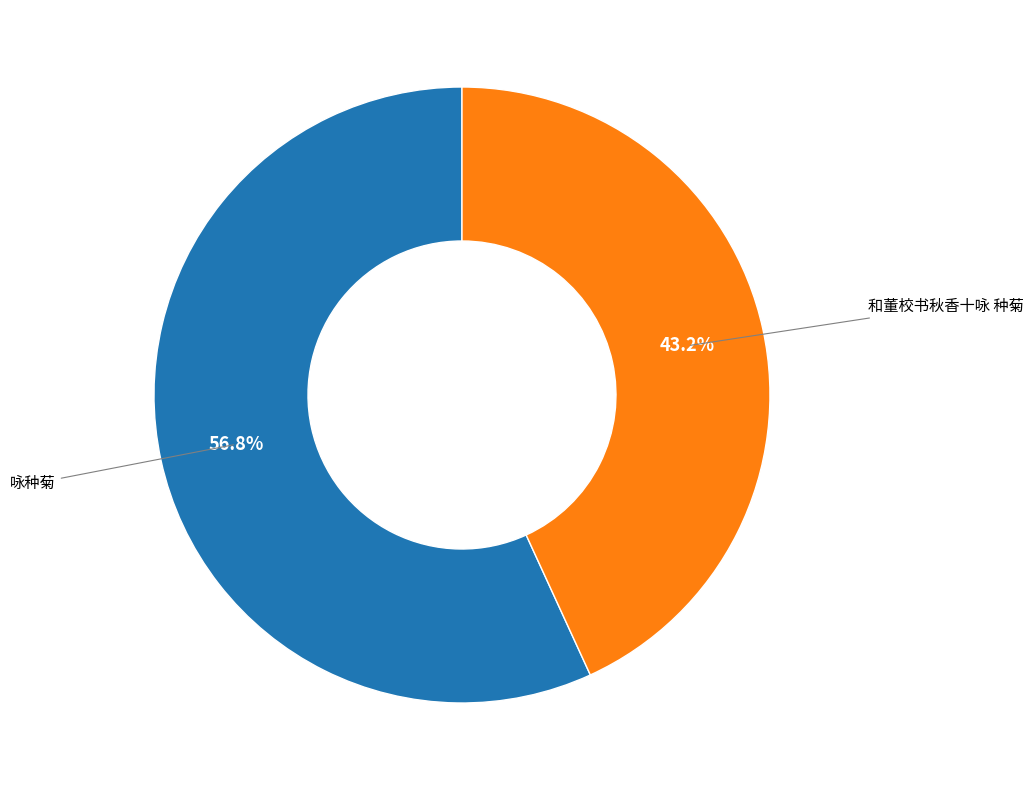

Does any single category account for the majority?

Yes